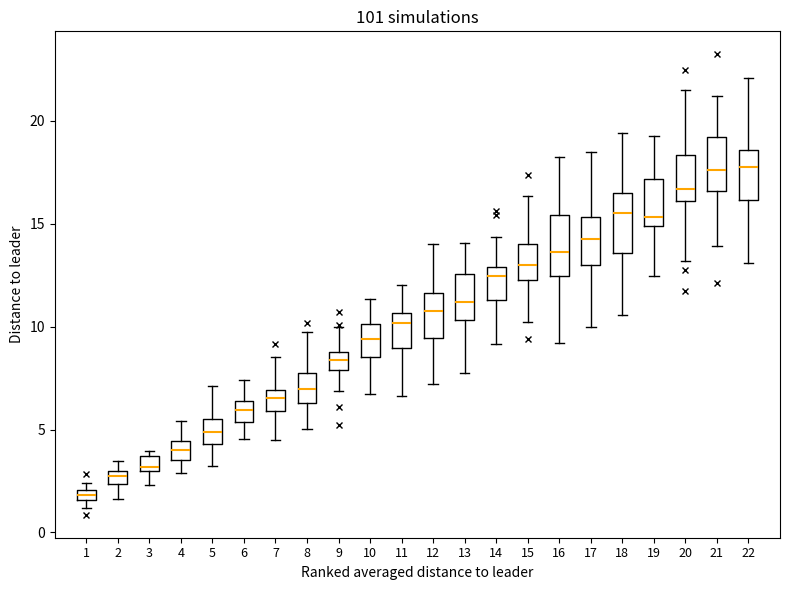

Which box has the lowest median line?

1